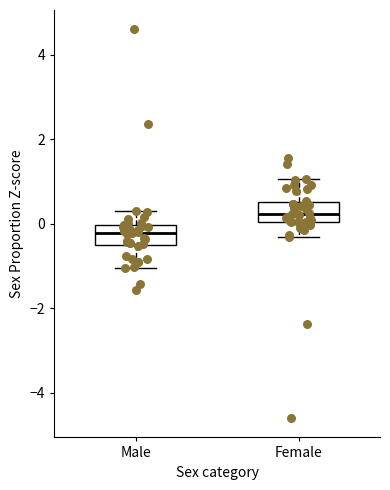

Where does the median line of the box for Female sit on the y-axis? The values are not printed on the chart, so give them approximately, as read against the axis.

0.2